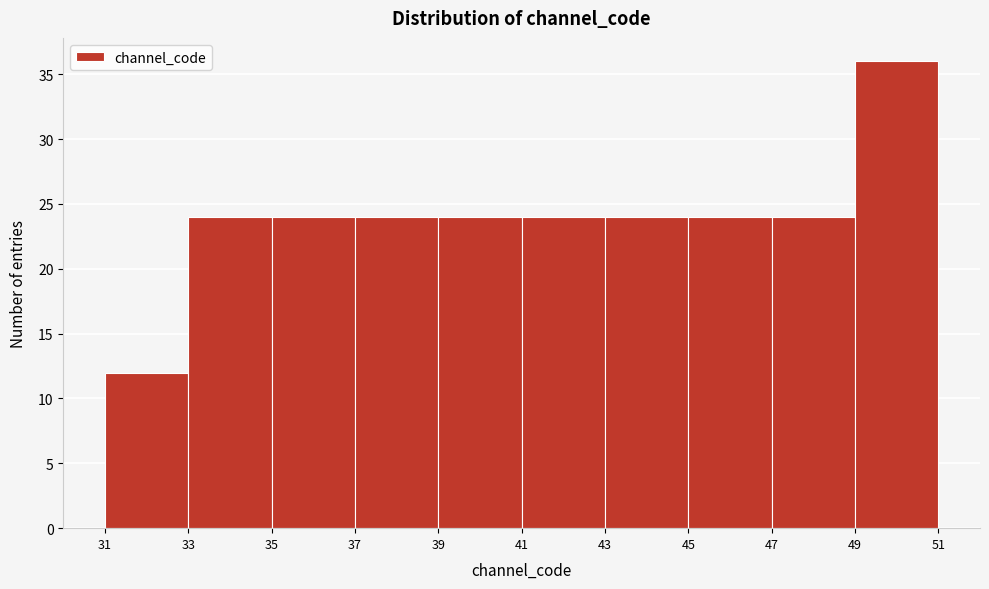

Over which range of the x-axis is the bar tallest?

49 to 51